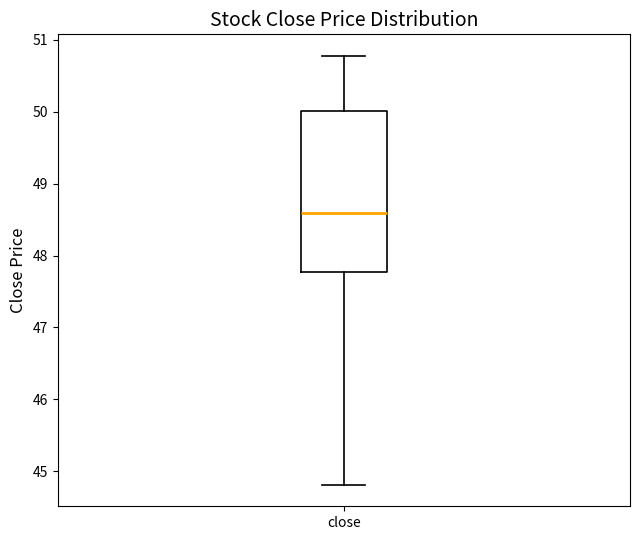

Transcribe this box plot: give where the median line is, the range the box spans, and where the two whiskers end, as read against the y-axis. The values are not printed on the chart, so give them approximately, as read against the axis.

median 48.6, box 47.8 to 50.0, whiskers 44.8 to 50.8